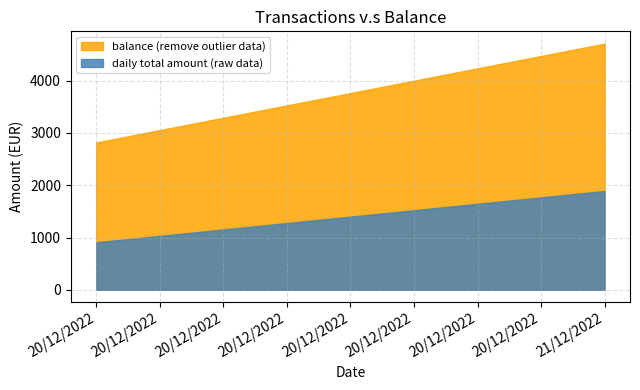

At 20/12/2022, list the series in order from largest to smallest.

balance (remove outlier data), daily total amount (raw data)